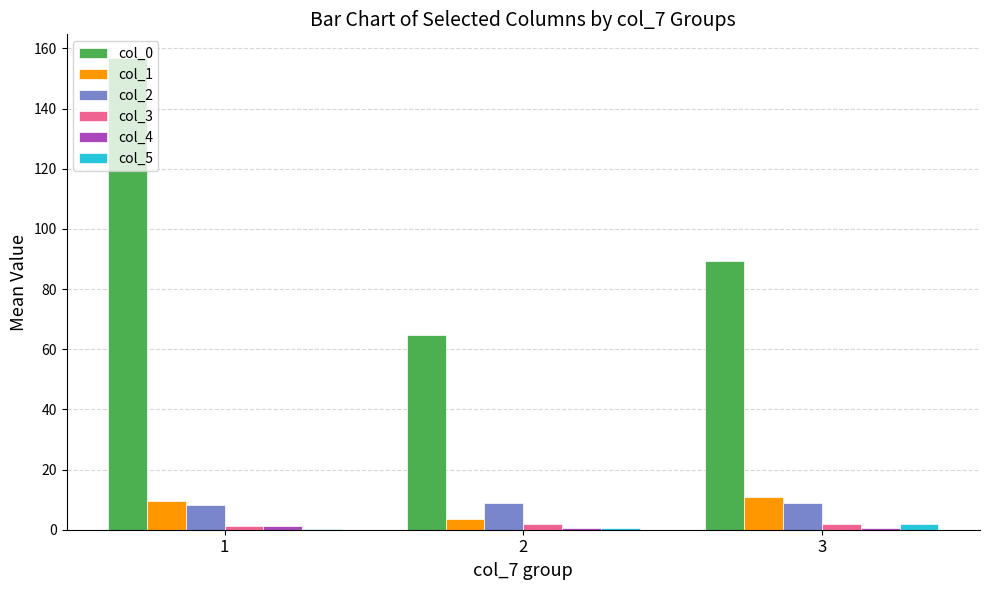

What is the sum of all col_5 values?

2.8